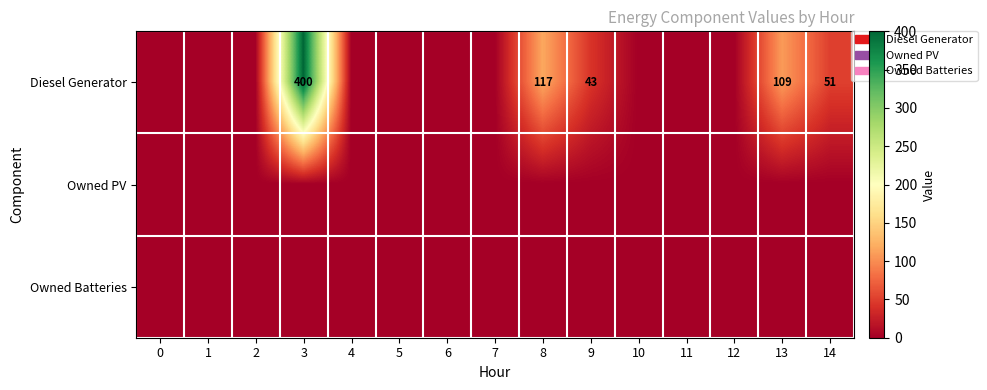

List the series in order of their peak value, highest first.

Diesel Generator, Owned PV, Owned Batteries